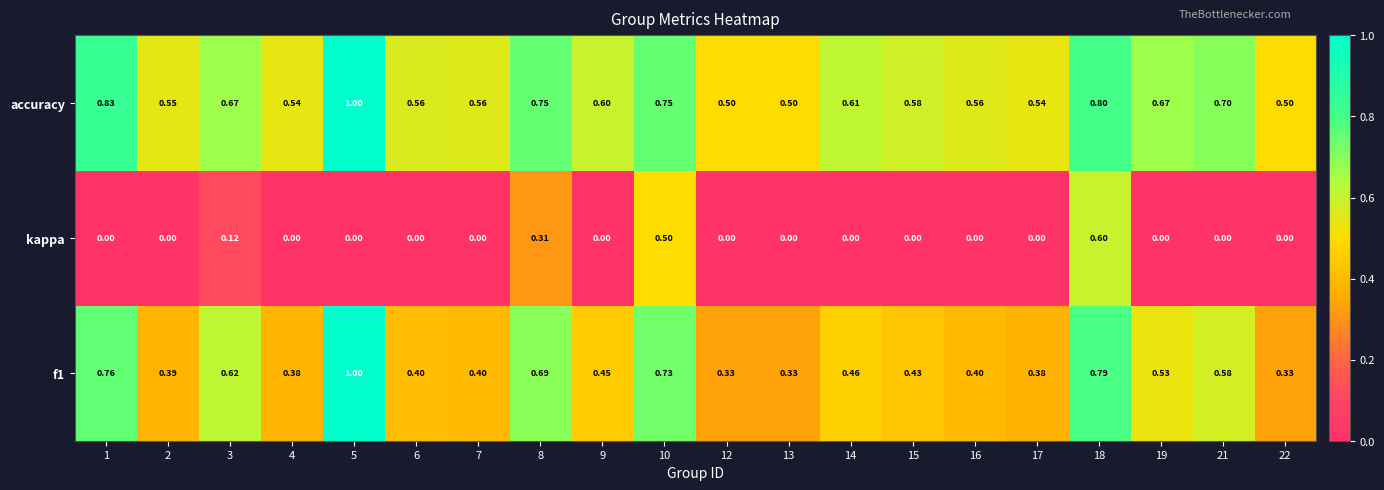

Which series has the largest total across all categories?

accuracy